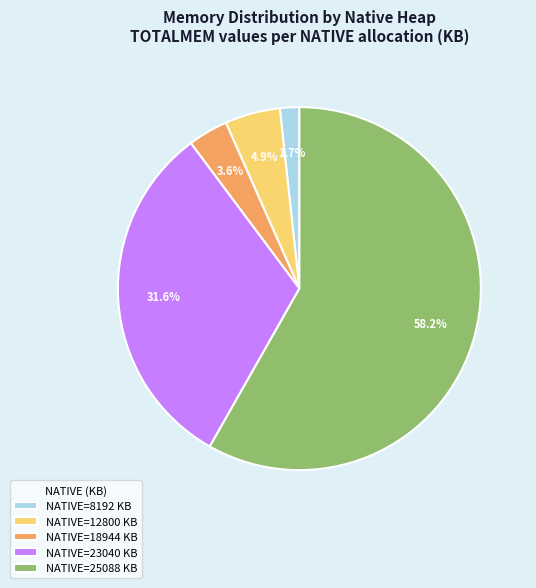

How many segments does this pie chart have?

5